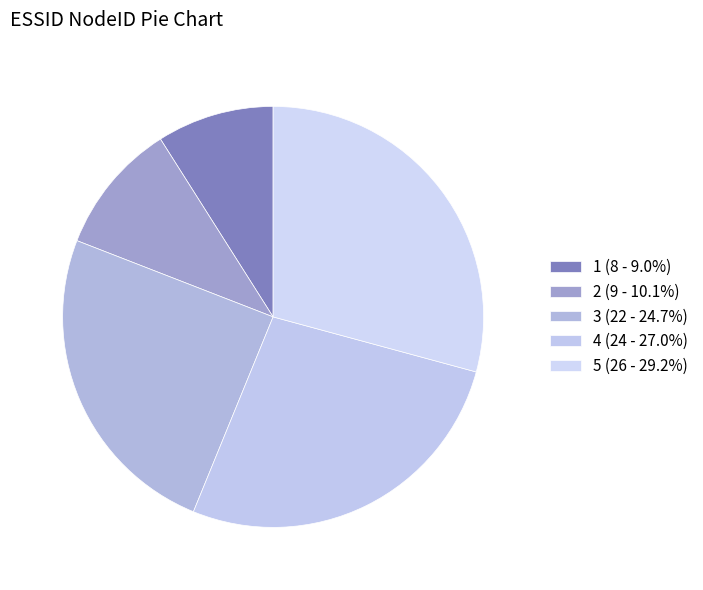

What is the ratio of the value at 2 to the value at 4?

0.4